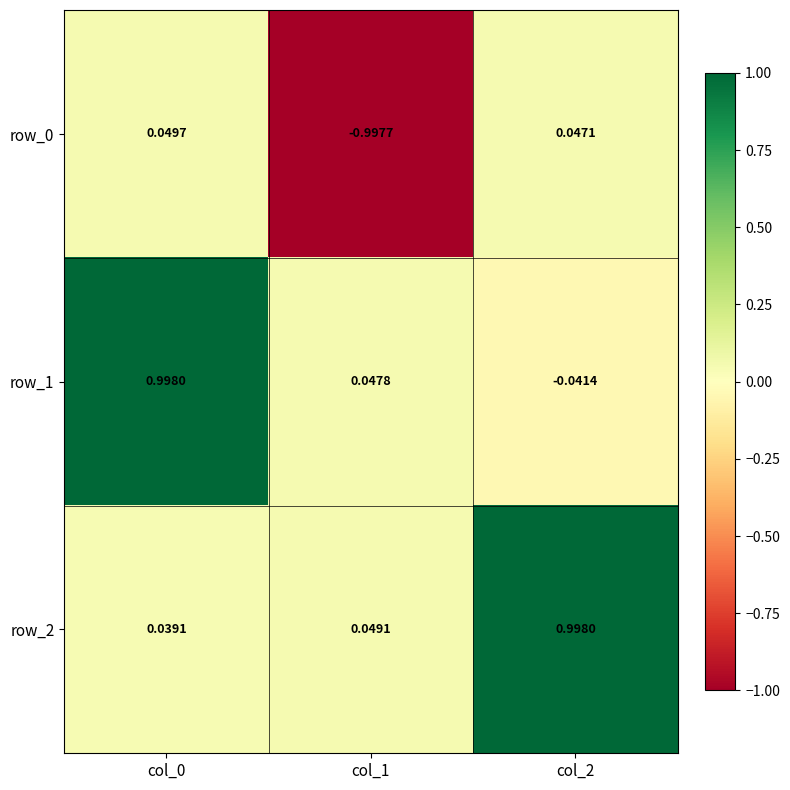

Is the value of row_2 at col_1 greater than the value of row_0 at col_1?

Yes